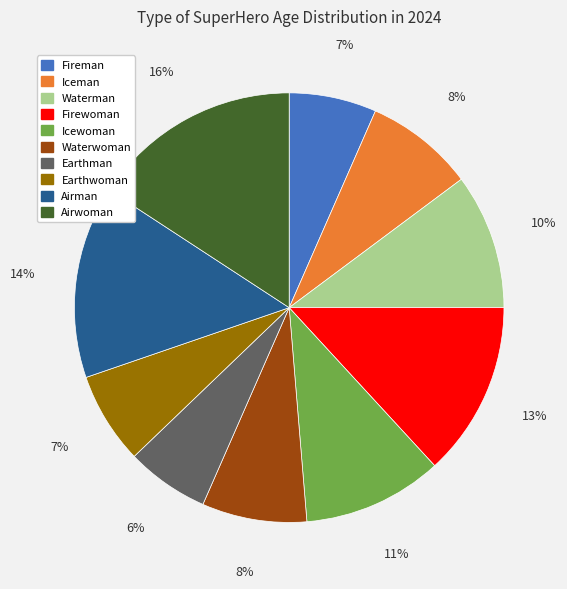

The Iceman slice represents 8% of the pie. True or false?

True